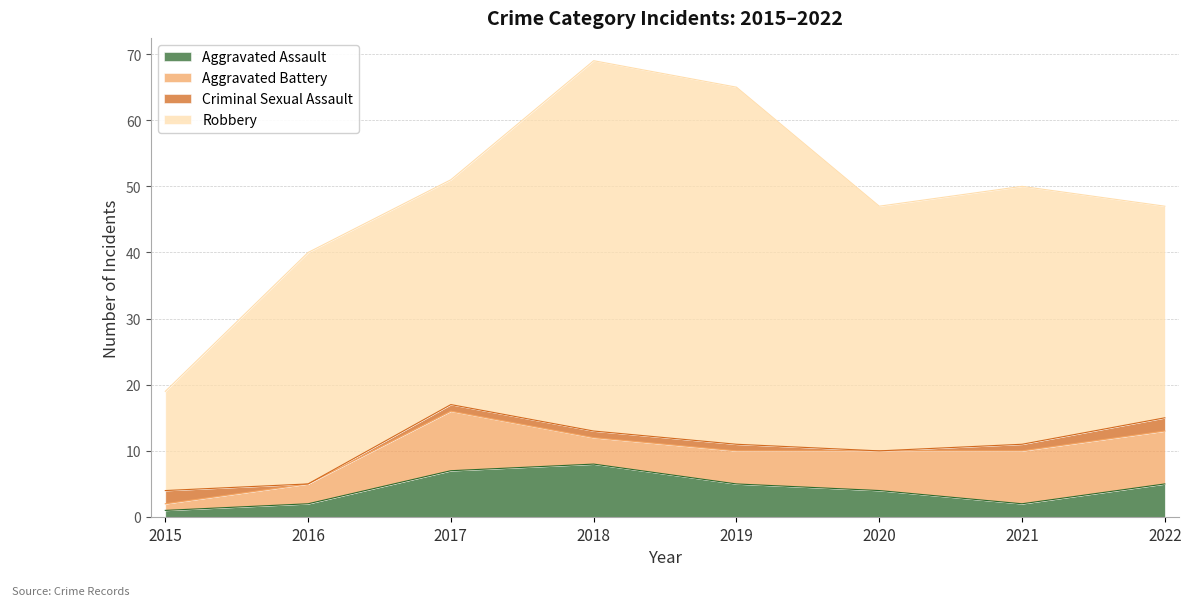

Where is the first local minimum for Criminal Sexual Assault?

2016